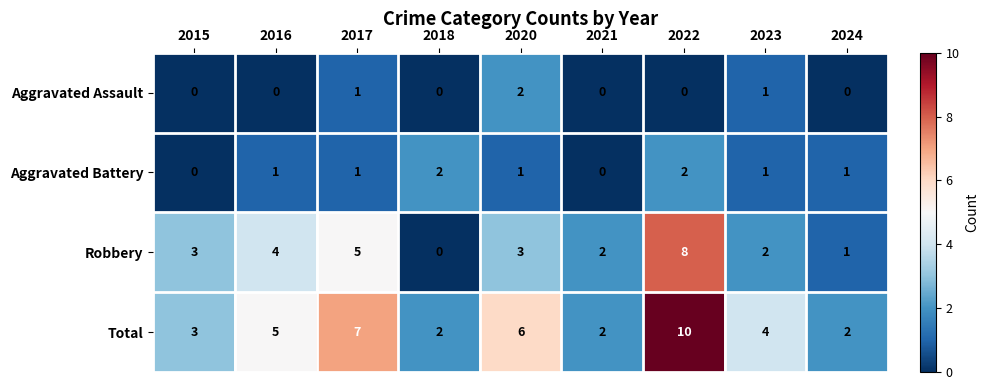

What is the average value of the Total series?

5